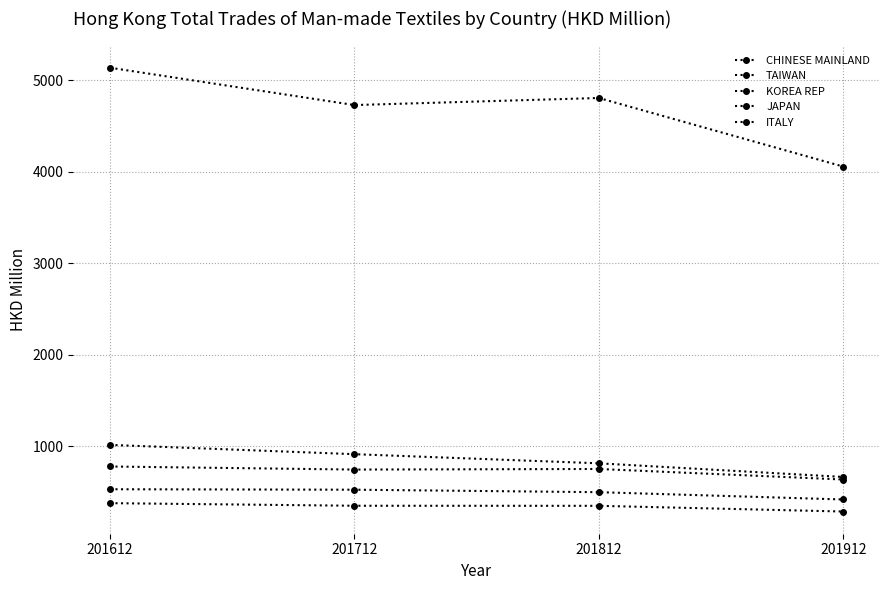

Count the number of categories in the chart.

4